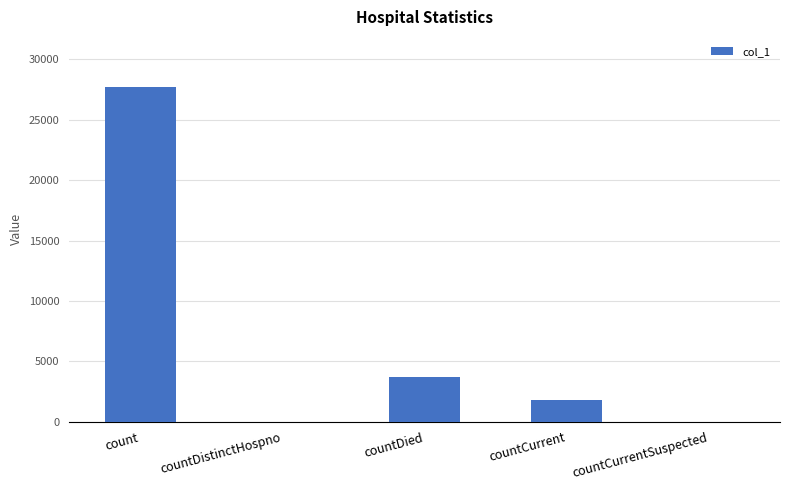

Reading left to right, transcribe all the data shown in this chart.

27715	0	3715	1824	0